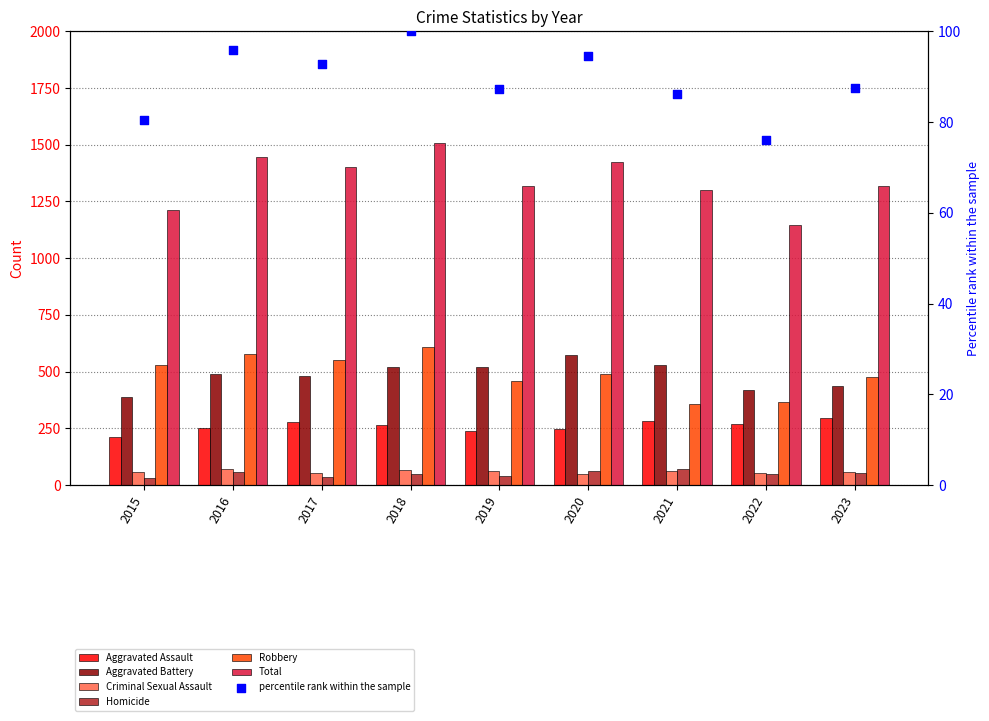

At how many categories does at least one series exceed 257?

9